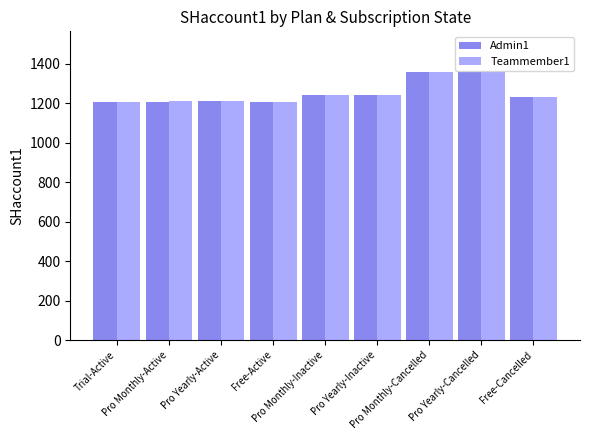

True or false: Admin1 has a value of 1839 at Pro Yearly-Cancelled.

False